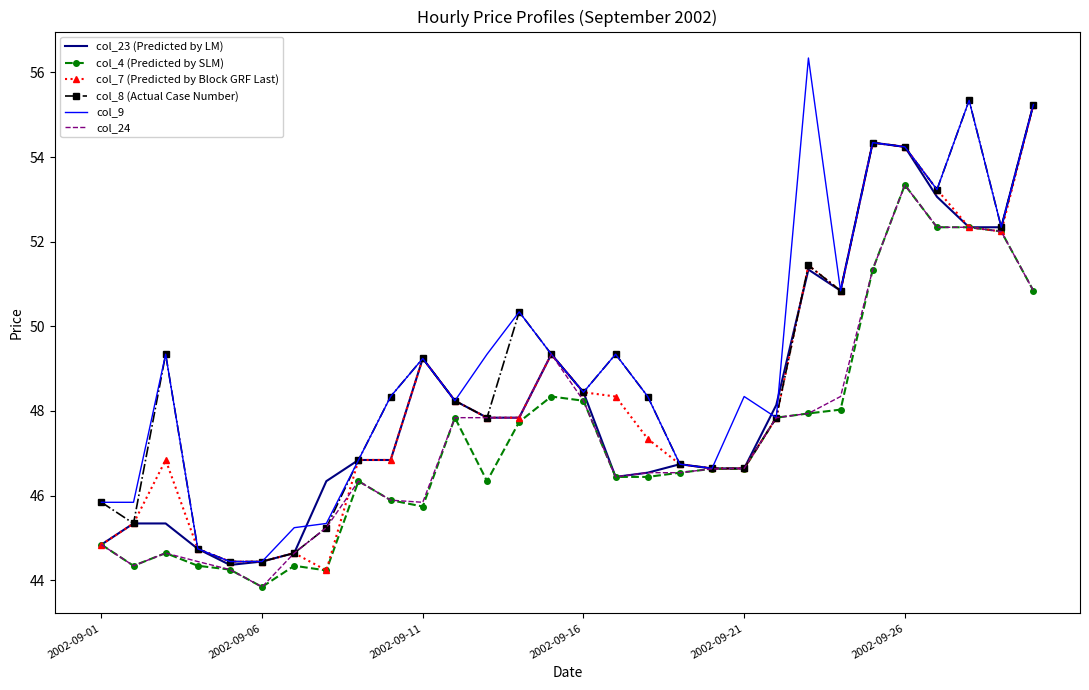

What is the greatest value displayed?

56.3